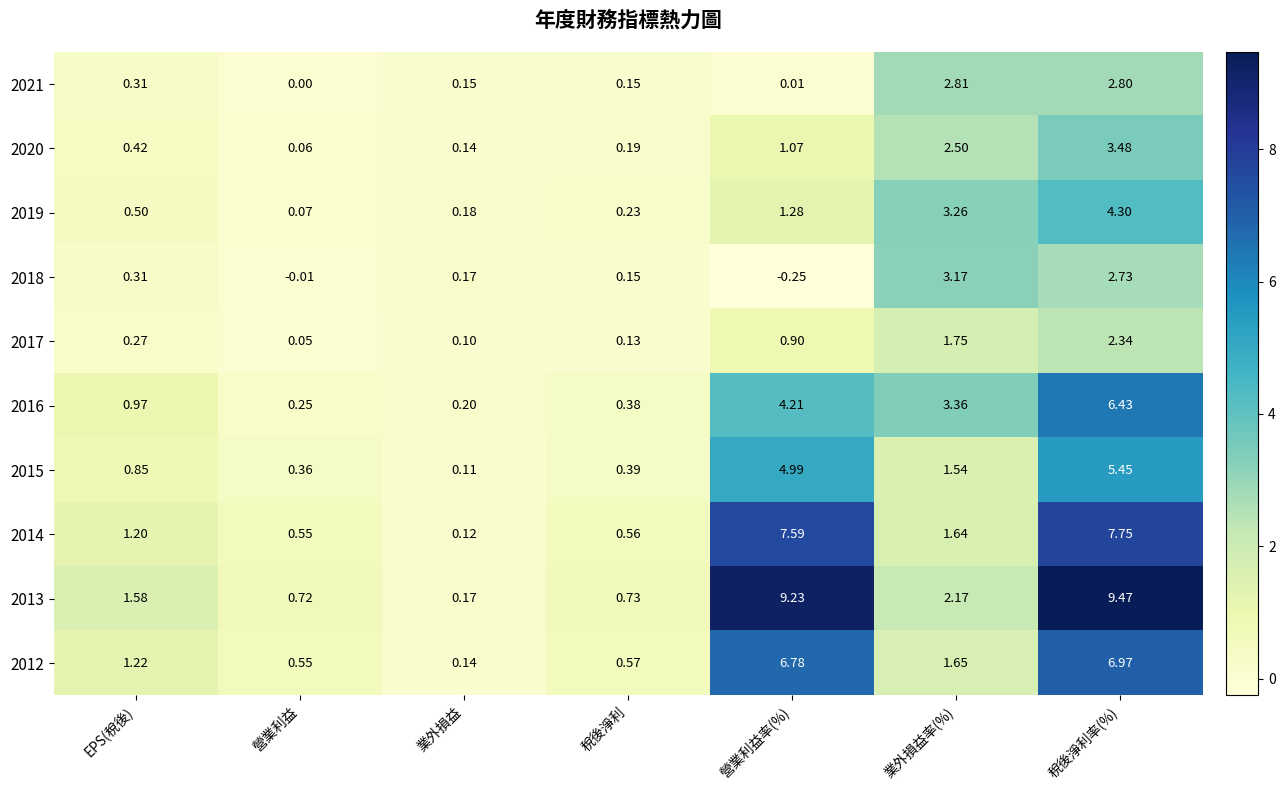

At which label is 2017 closest to 1?

營業利益率(%)